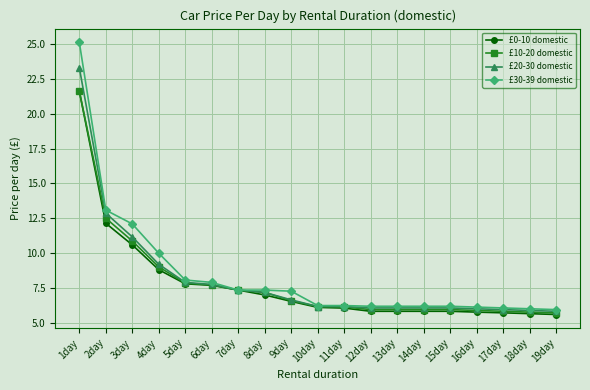

What is the label of the 17th point from the right?

3day